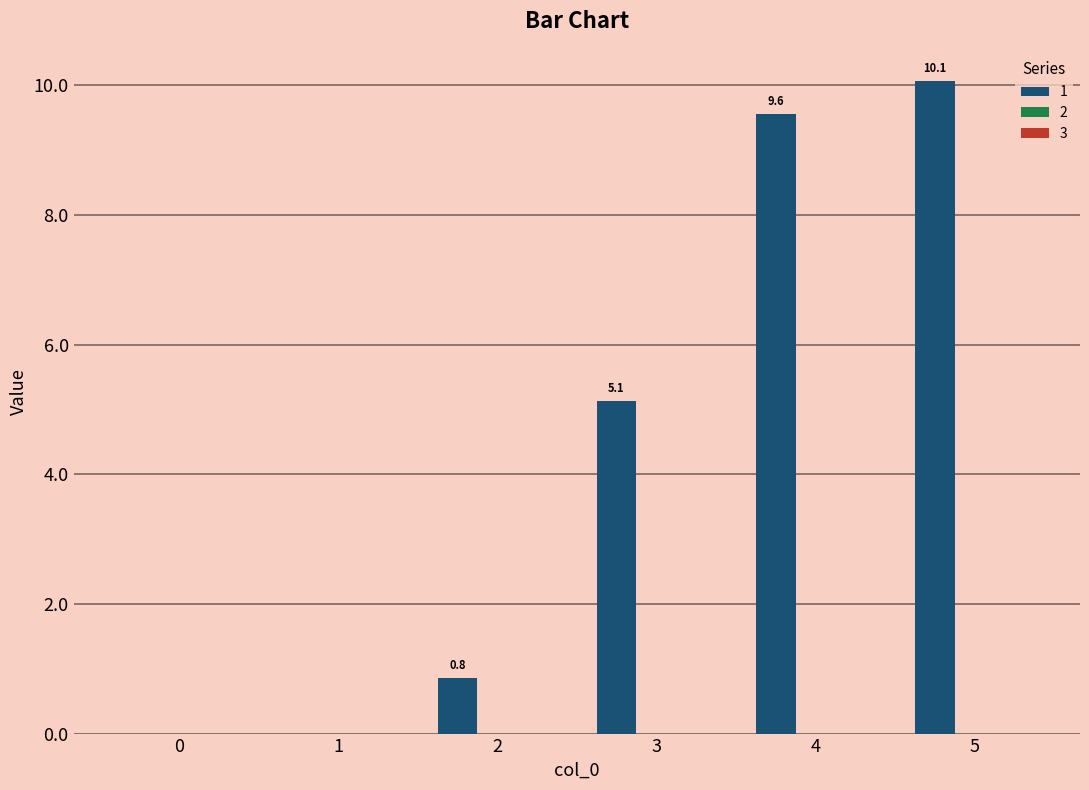

Where does the data first go above 5?

3